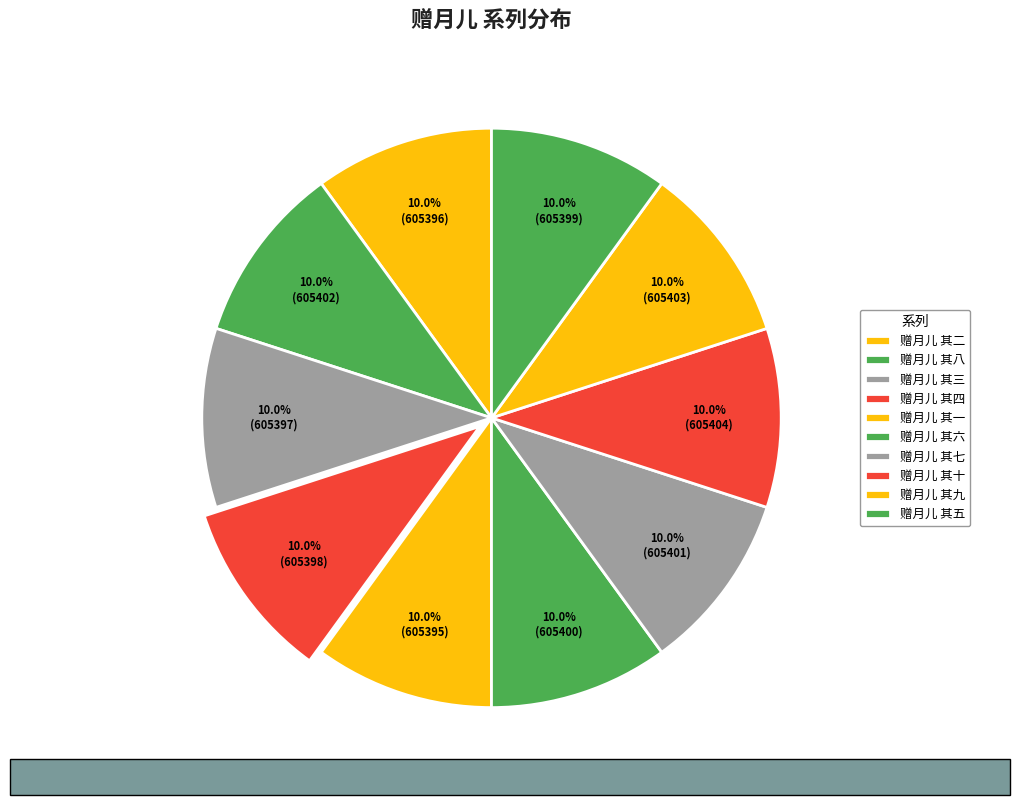

What percentage do 赠月儿 其五 and 赠月儿 其二 together represent?

20.0%